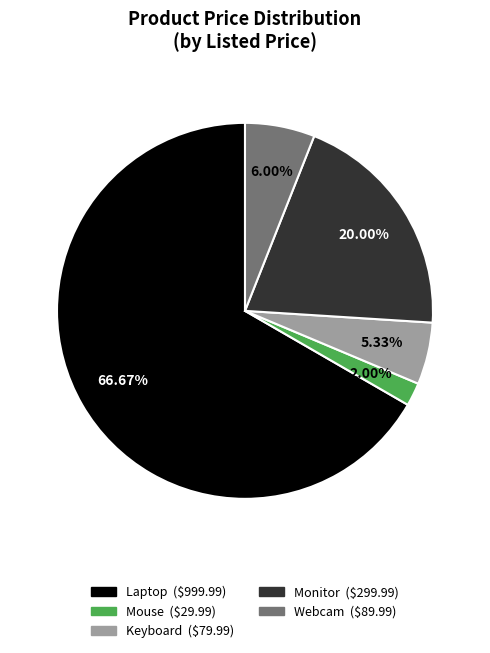

True or false: Keyboard accounts for 1% of the total.

False